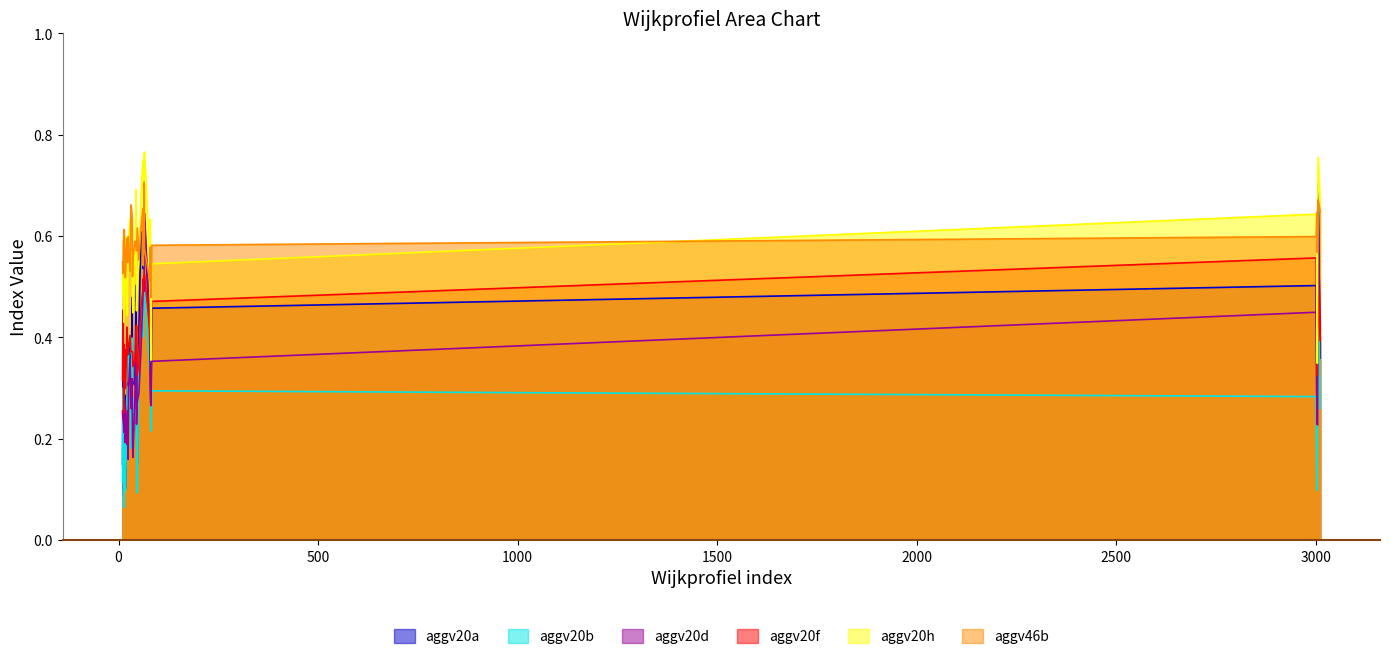

What is the total value across all series at 78?

2.7